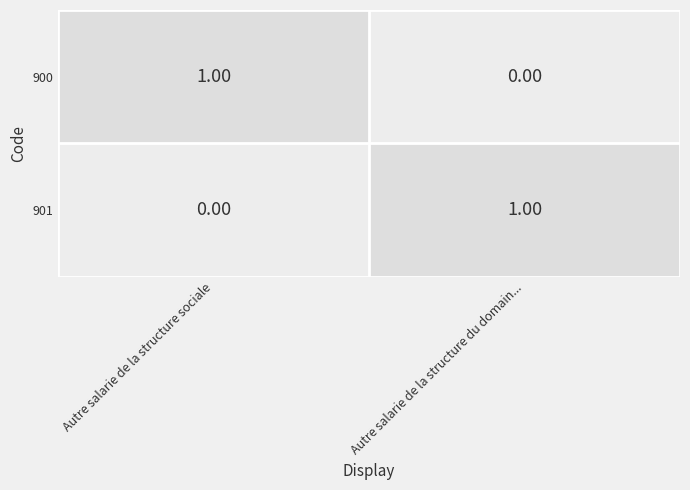

Which category has the highest value in the 900 series?

Autre salarie de la structure sociale